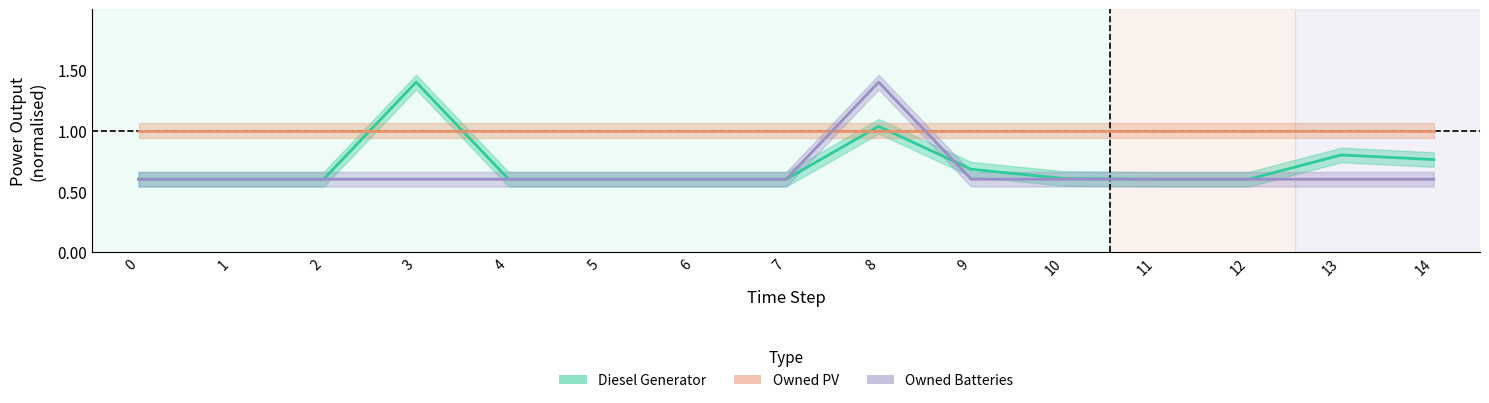

What is the value of the Diesel Generator point at the 13th from the left?

0.6